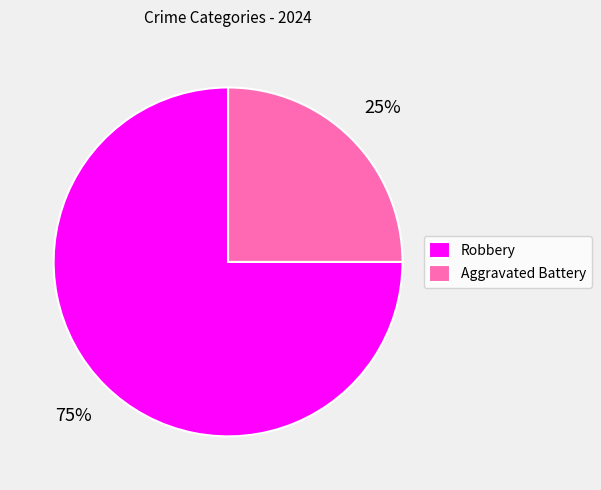

To the nearest percent, what is the combined percentage of Robbery and Aggravated Battery?

100%